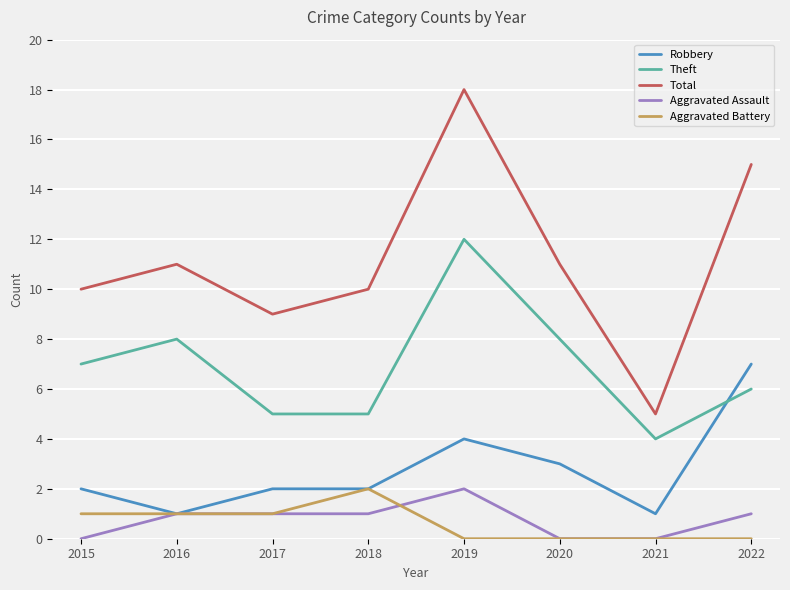

What are all the series names shown in the legend?

Robbery, Theft, Total, Aggravated Assault, Aggravated Battery